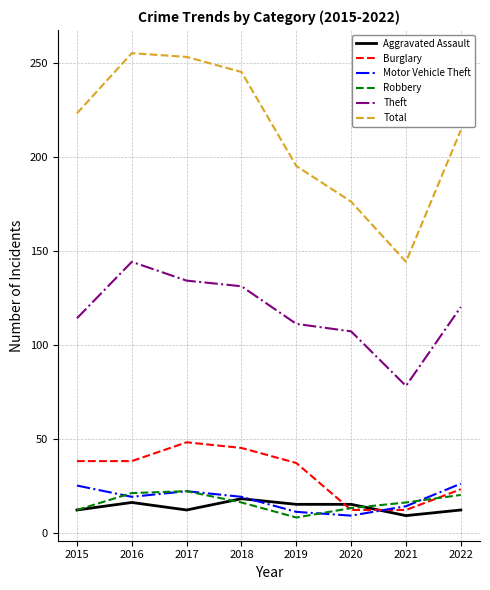

Rank the categories by Theft value from highest to lowest.

2016, 2017, 2018, 2022, 2015, 2019, 2020, 2021